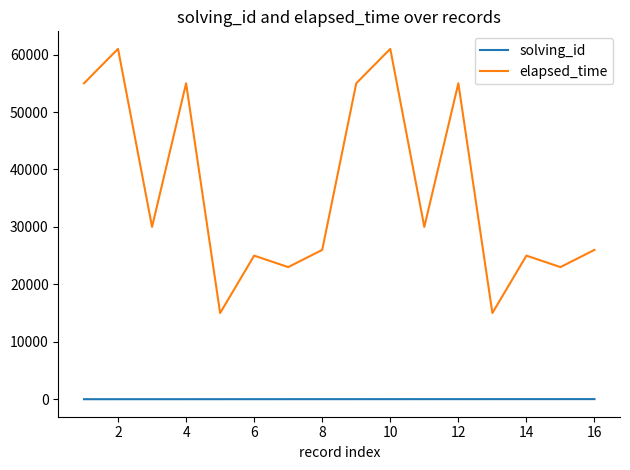

At how many categories does at least one series exceed 990?

16